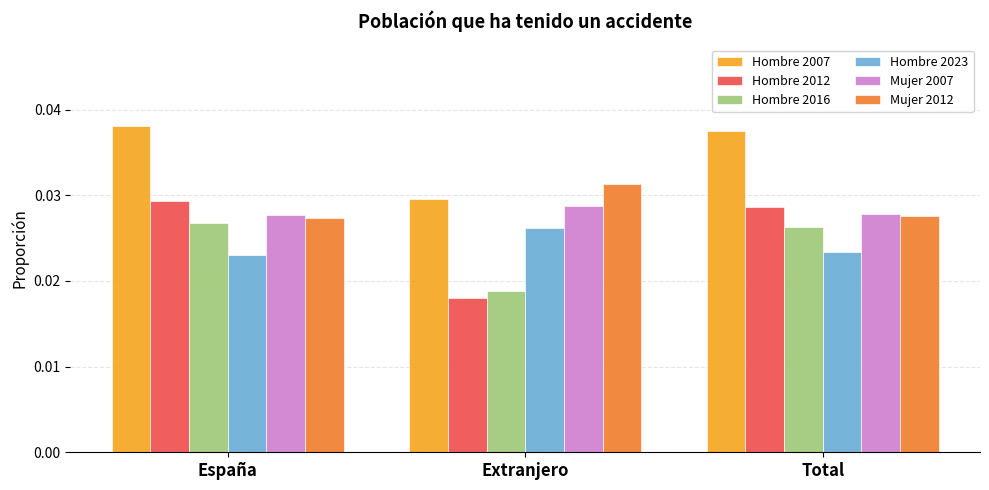

What is the sum of all Mujer 2007 values?

0.1